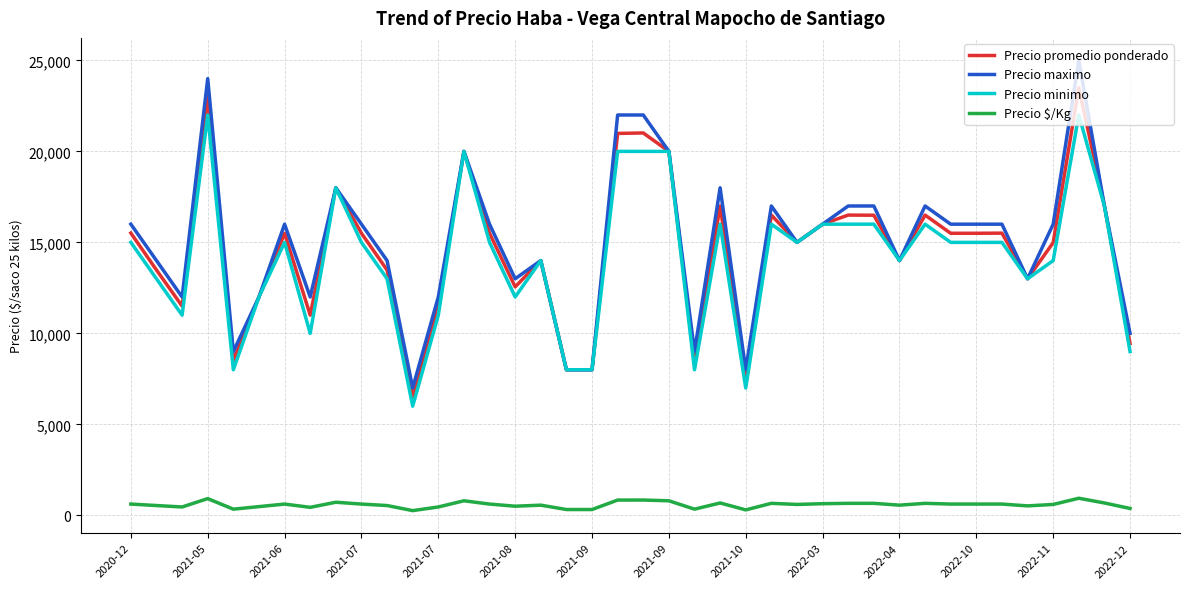

How many lines are shown in the chart?

4